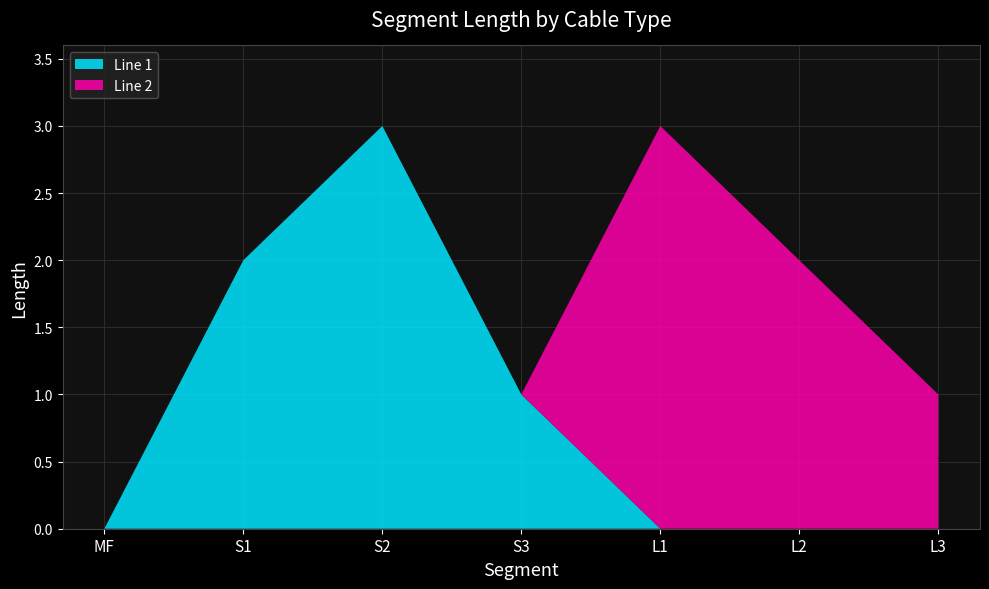

Reading left to right, what are all the values shown in this chart?

Line 1: MF=0	S1=2	S2=3	S3=1	L1=0	L2=0	L3=0
Line 2: MF=0	S1=0	S2=0	S3=0	L1=3	L2=2	L3=1